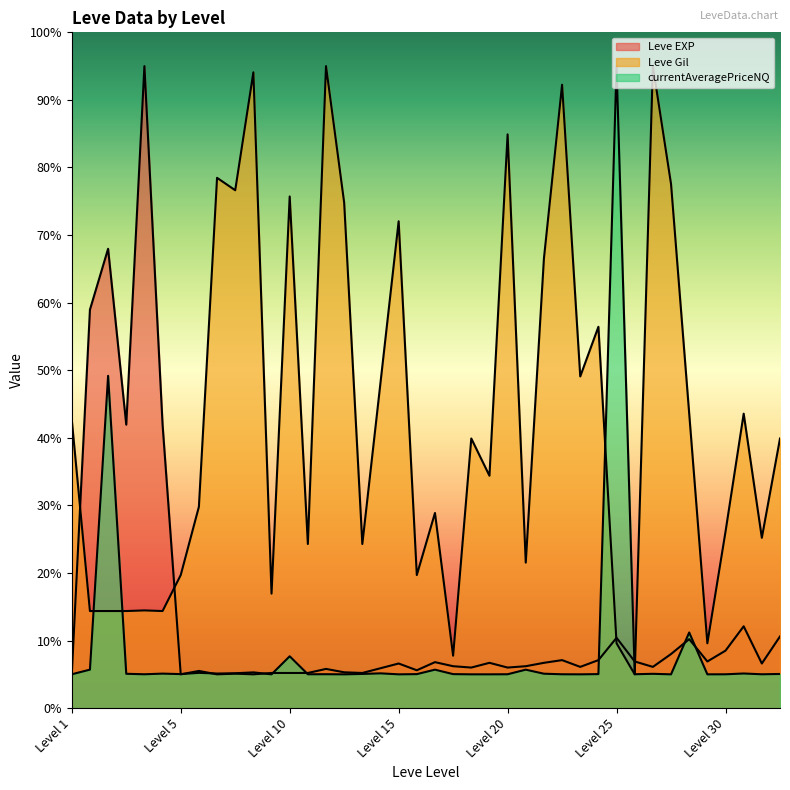

How many lines are shown in the chart?

3